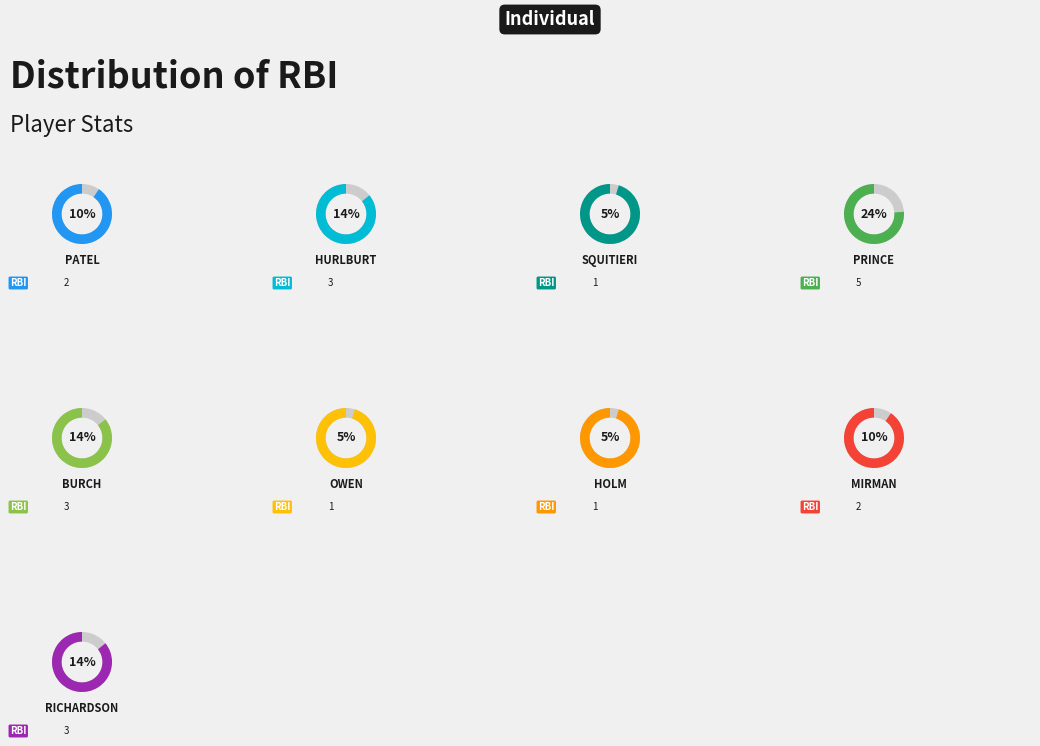

True or false: Joey Owen accounts for 11% of the total.

False